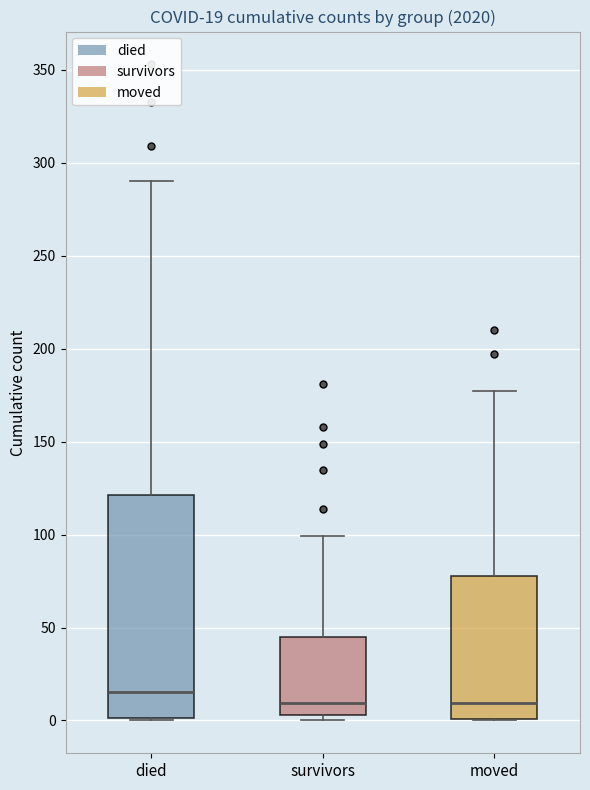

Which box is the tallest, from its lower edge to its upper edge?

died